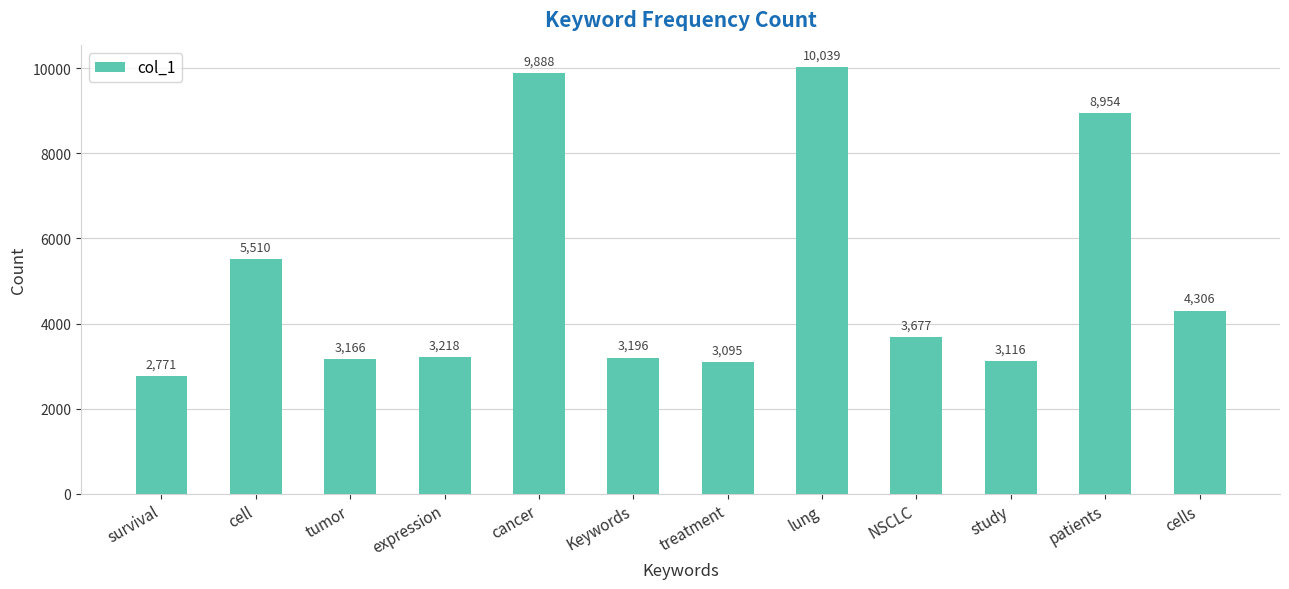

Read the value at cells, to the nearest 100.

4300